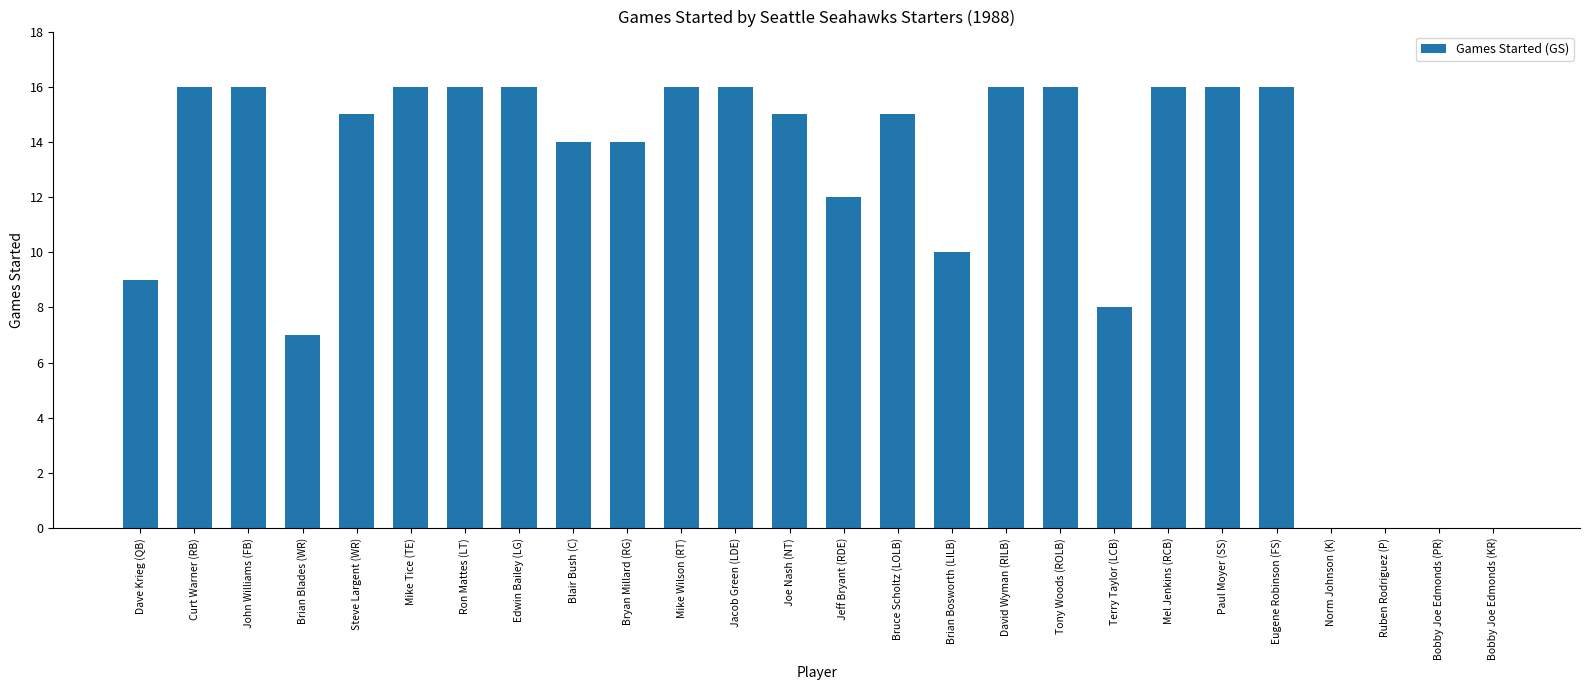

What is the ratio of the value at Joe Nash (NT) to the value at Jeff Bryant (RDE)?

1.2